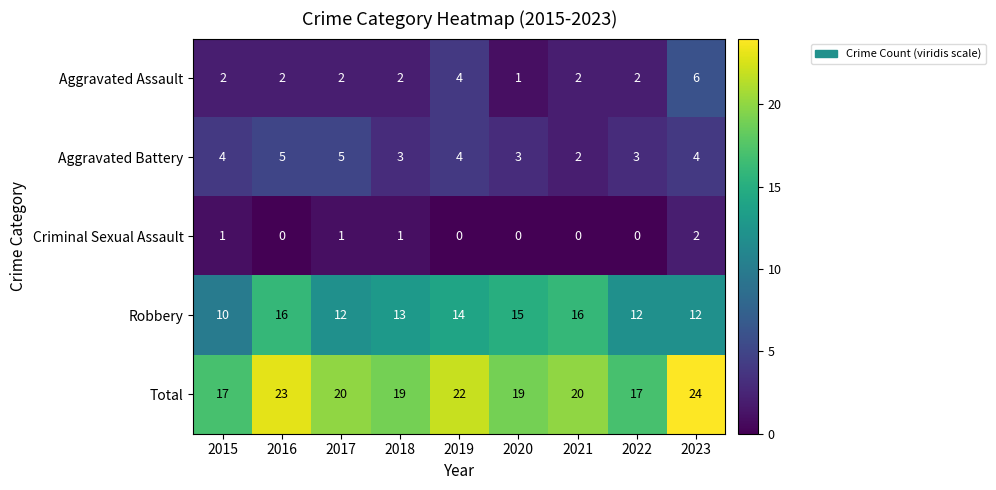

Which category has the highest value across all series?

2023